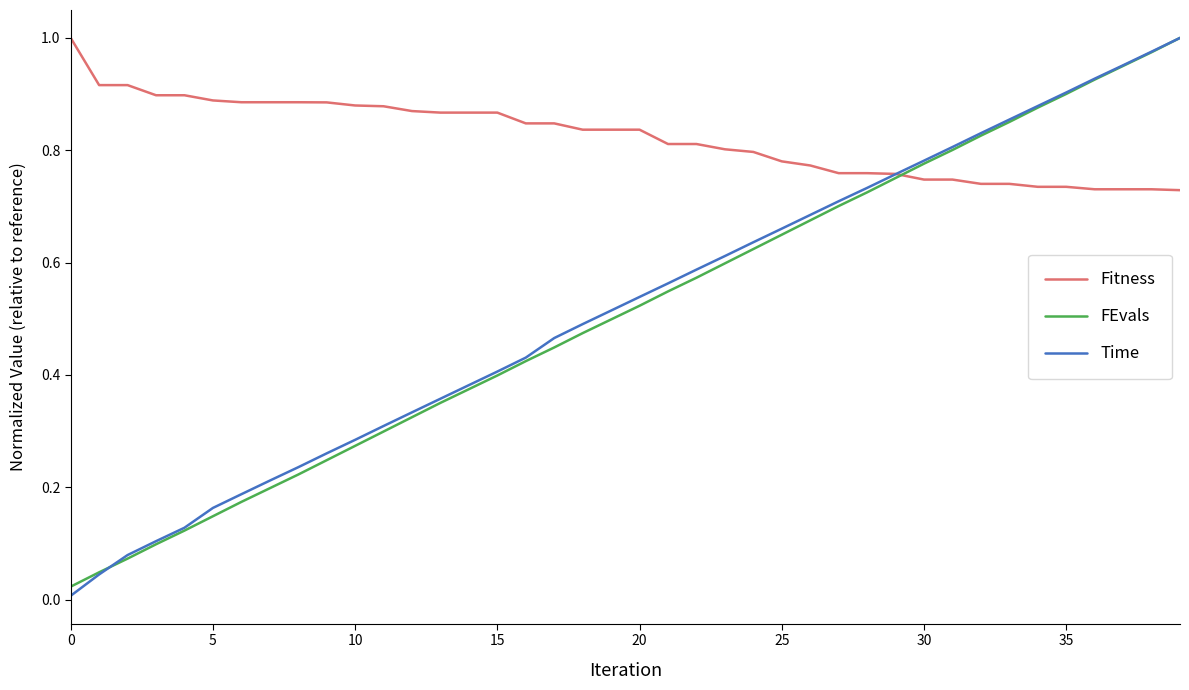

True or false: FEvals has more than 2 interior local peaks.

False